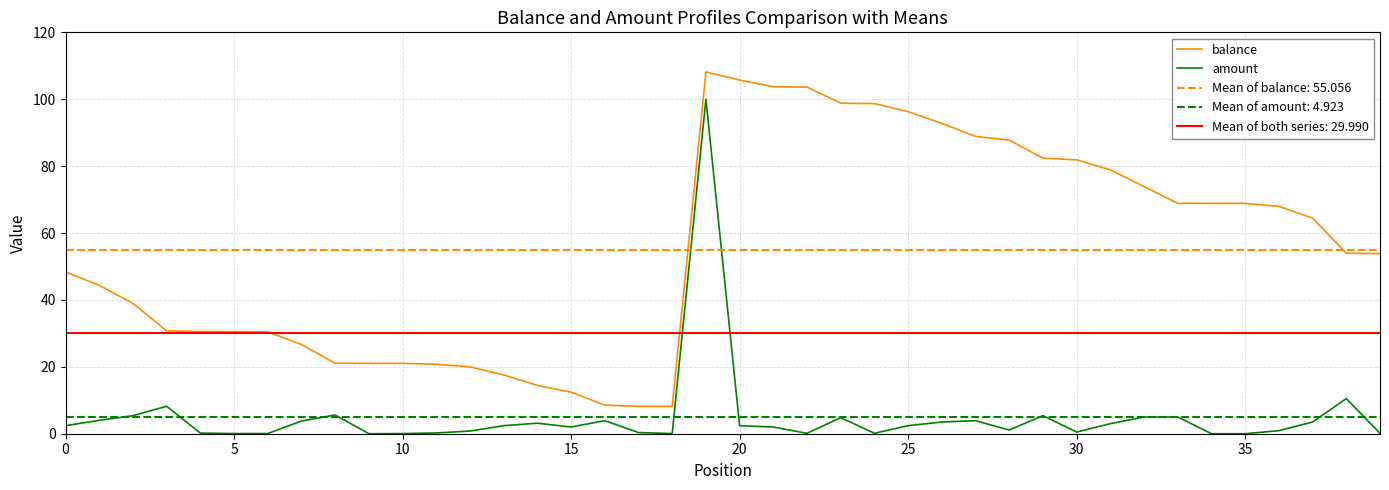

Which series has the largest range (max minus min)?

balance